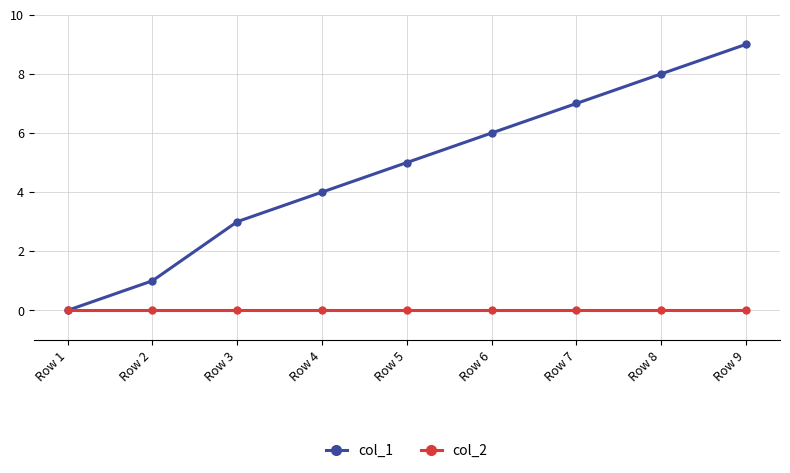

Which label corresponds to the largest value in the chart?

Row 9